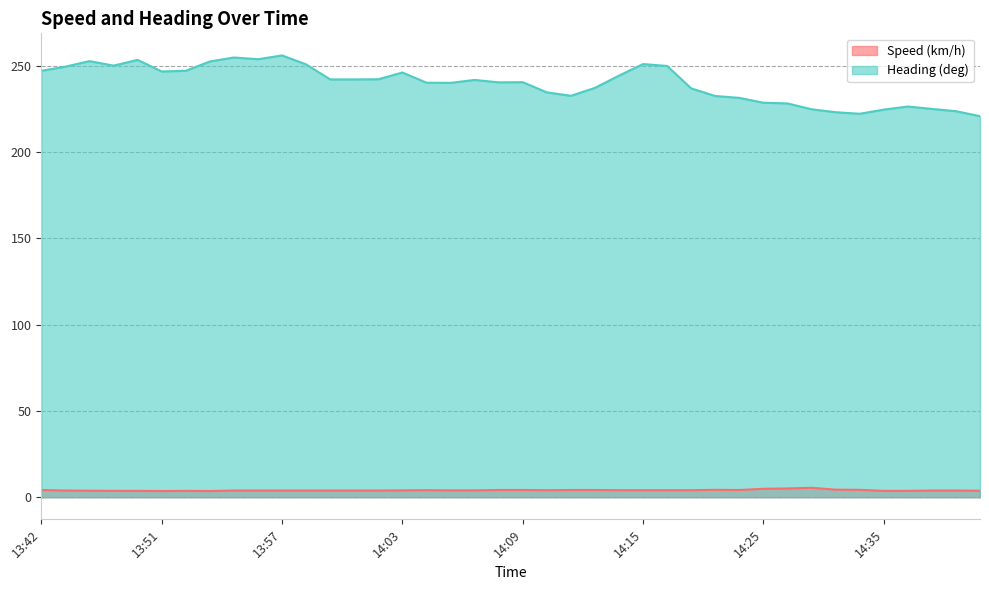

What is the difference between the maximum and minimum values in the Speed (km/h) series?

1.9